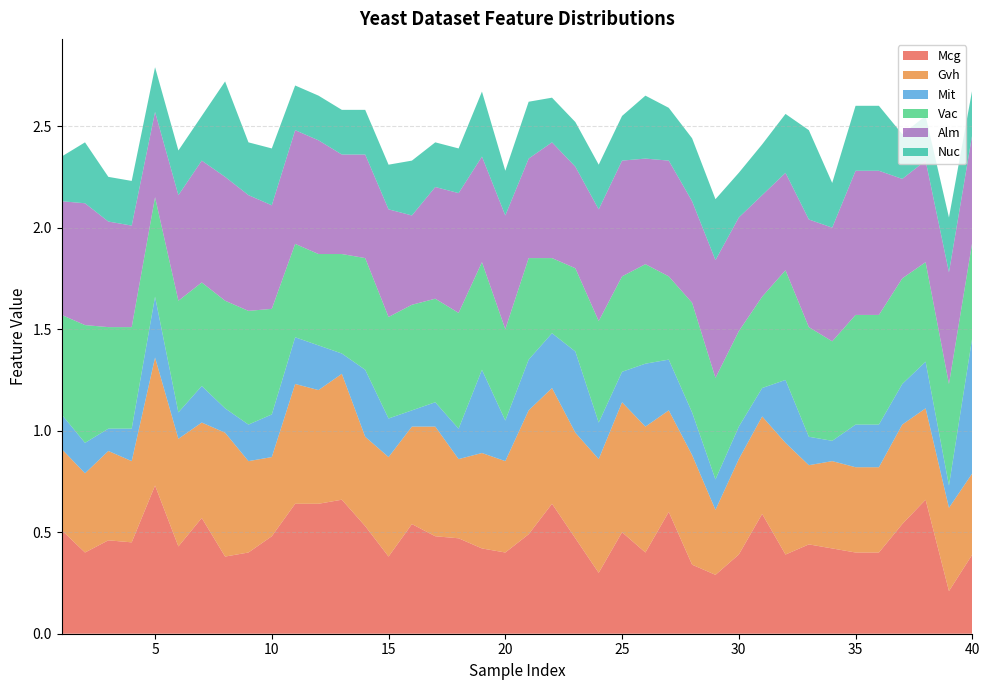

Reading right to left, transcribe all the data shown in this chart.

Mcg: 39=0.4	38=0.2	37=0.7	36=0.5	35=0.4	34=0.4	33=0.4	32=0.4	31=0.4	30=0.6	29=0.4	28=0.3	27=0.3	26=0.6	25=0.4	24=0.5	23=0.3	22=0.5	21=0.6	20=0.5	19=0.4	18=0.4	17=0.5	16=0.5	15=0.5	14=0.4	13=0.5	12=0.7	11=0.6	10=0.6	9=0.5	8=0.4	7=0.4	6=0.6	5=0.4	4=0.7	3=0.5	2=0.5	1=0.4	0=0.5
Gvh: 39=0.4	38=0.4	37=0.5	36=0.5	35=0.4	34=0.4	33=0.4	32=0.4	31=0.6	30=0.5	29=0.5	28=0.3	27=0.5	26=0.5	25=0.6	24=0.6	23=0.6	22=0.5	21=0.6	20=0.6	19=0.5	18=0.5	17=0.4	16=0.5	15=0.5	14=0.5	13=0.4	12=0.6	11=0.6	10=0.6	9=0.4	8=0.5	7=0.6	6=0.5	5=0.5	4=0.6	3=0.4	2=0.4	1=0.4	0=0.4
Mit: 39=0.7	38=0.1	37=0.2	36=0.2	35=0.2	34=0.2	33=0.1	32=0.1	31=0.3	30=0.1	29=0.2	28=0.1	27=0.2	26=0.2	25=0.3	24=0.1	23=0.2	22=0.4	21=0.3	20=0.2	19=0.2	18=0.4	17=0.1	16=0.1	15=0.1	14=0.2	13=0.3	12=0.1	11=0.2	10=0.2	9=0.2	8=0.2	7=0.1	6=0.2	5=0.1	4=0.3	3=0.2	2=0.1	1=0.1	0=0.2
Vac: 39=0.5	38=0.5	37=0.5	36=0.5	35=0.5	34=0.5	33=0.5	32=0.5	31=0.5	30=0.5	29=0.5	28=0.5	27=0.5	26=0.4	25=0.5	24=0.5	23=0.5	22=0.4	21=0.4	20=0.5	19=0.5	18=0.5	17=0.6	16=0.5	15=0.5	14=0.5	13=0.6	12=0.5	11=0.5	10=0.5	9=0.5	8=0.6	7=0.5	6=0.5	5=0.6	4=0.5	3=0.5	2=0.5	1=0.6	0=0.5
Alm: 39=0.5	38=0.6	37=0.5	36=0.5	35=0.7	34=0.7	33=0.6	32=0.5	31=0.5	30=0.5	29=0.6	28=0.6	27=0.5	26=0.6	25=0.5	24=0.6	23=0.6	22=0.5	21=0.6	20=0.5	19=0.6	18=0.5	17=0.6	16=0.6	15=0.4	14=0.5	13=0.5	12=0.5	11=0.6	10=0.6	9=0.5	8=0.6	7=0.6	6=0.6	5=0.5	4=0.4	3=0.5	2=0.5	1=0.6	0=0.6
Nuc: 39=0.2	38=0.3	37=0.2	36=0.2	35=0.3	34=0.3	33=0.2	32=0.4	31=0.3	30=0.2	29=0.2	28=0.3	27=0.3	26=0.3	25=0.3	24=0.2	23=0.2	22=0.2	21=0.2	20=0.3	19=0.2	18=0.3	17=0.2	16=0.2	15=0.3	14=0.2	13=0.2	12=0.2	11=0.2	10=0.2	9=0.3	8=0.3	7=0.5	6=0.2	5=0.2	4=0.2	3=0.2	2=0.2	1=0.3	0=0.2